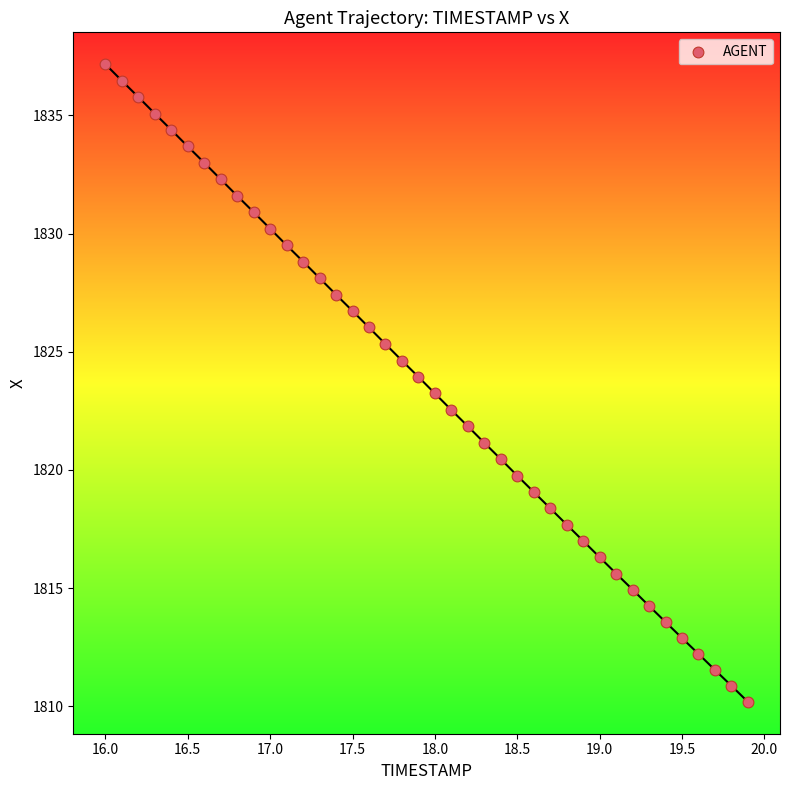

What is the range of X values (max minus min)?

3.9